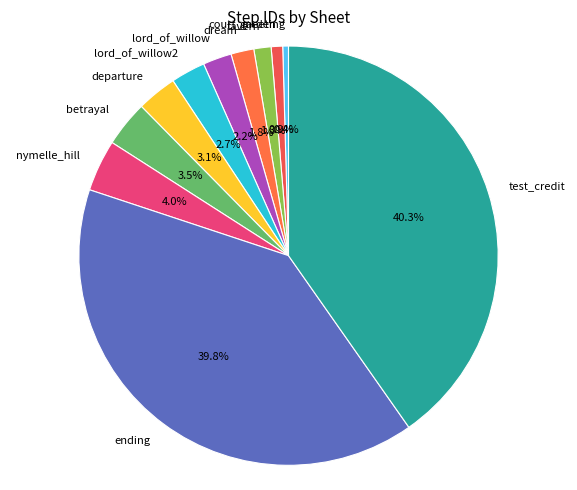

Which has a higher value, test_credit or dream?

test_credit